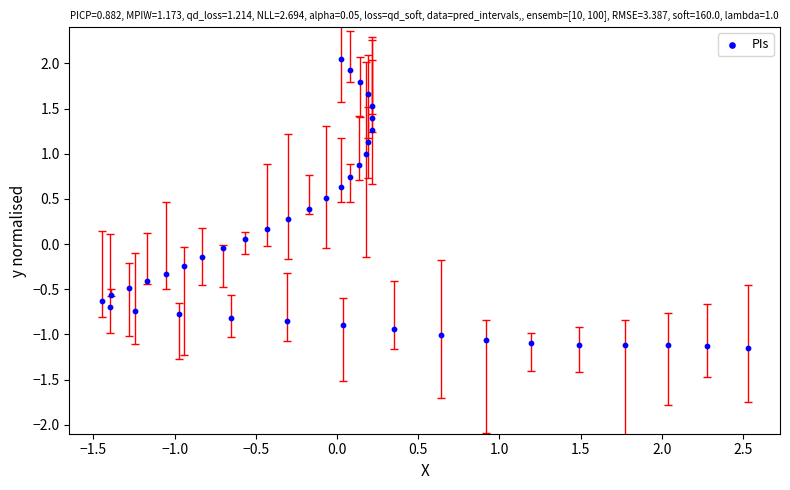

What is the range of Y values (max minus min)?

3.2